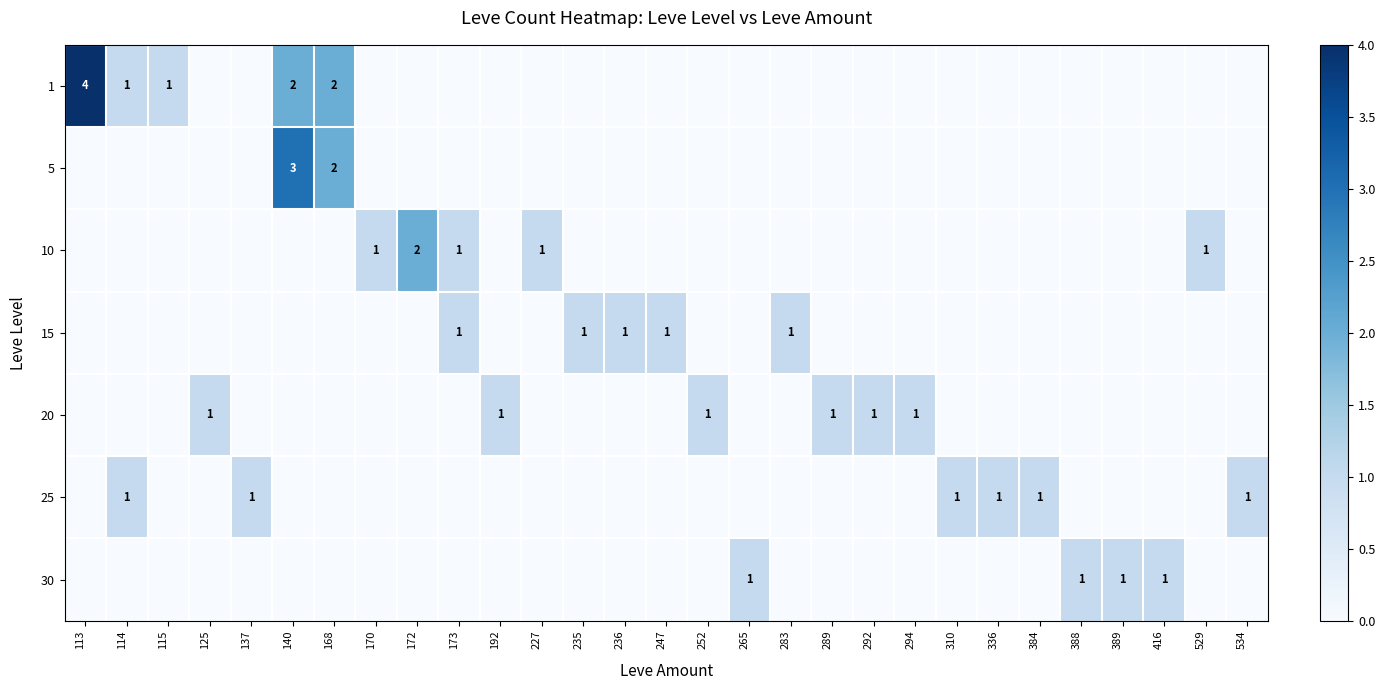

The value of 10 at 173 is 1. True or false?

True